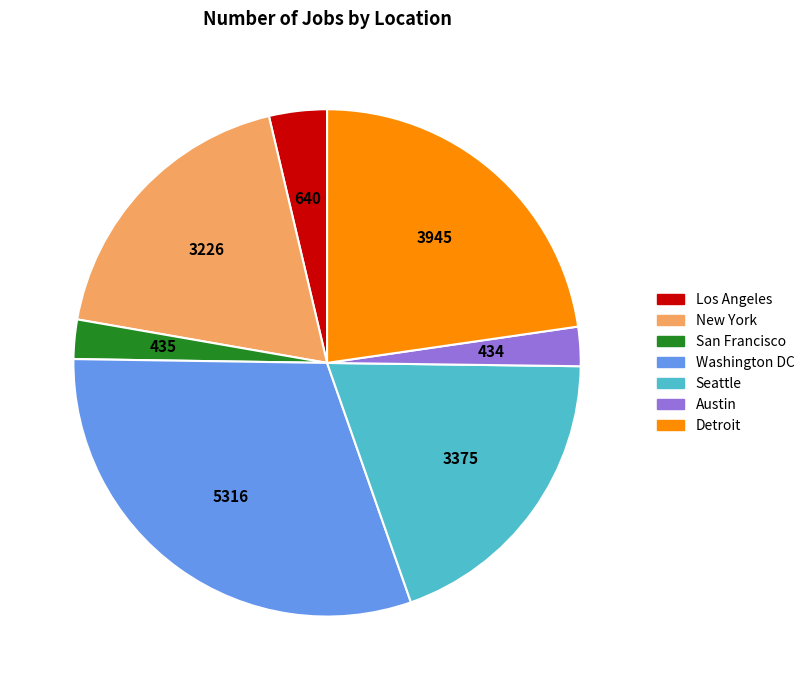

Which category has the biggest portion of the pie?

Washington DC